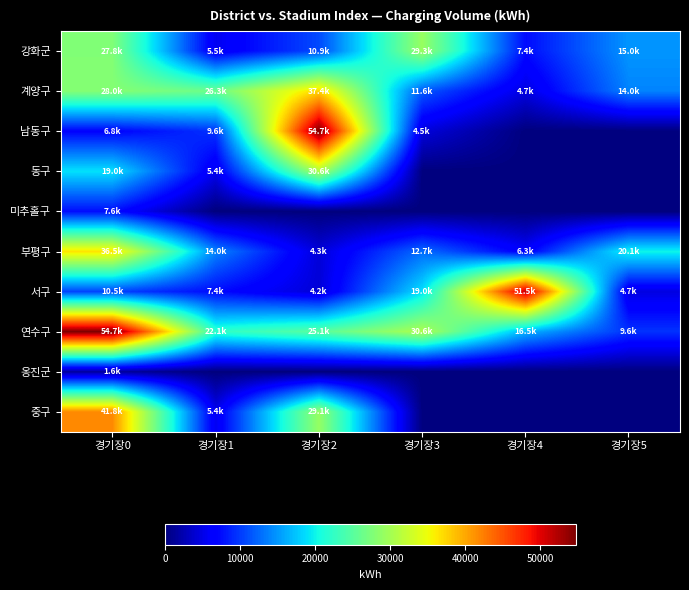

Rank the series at 경기장1 from lowest to highest value.

미추홀구, 옹진군, 동구, 중구, 강화군, 서구, 남동구, 부평구, 연수구, 계양구